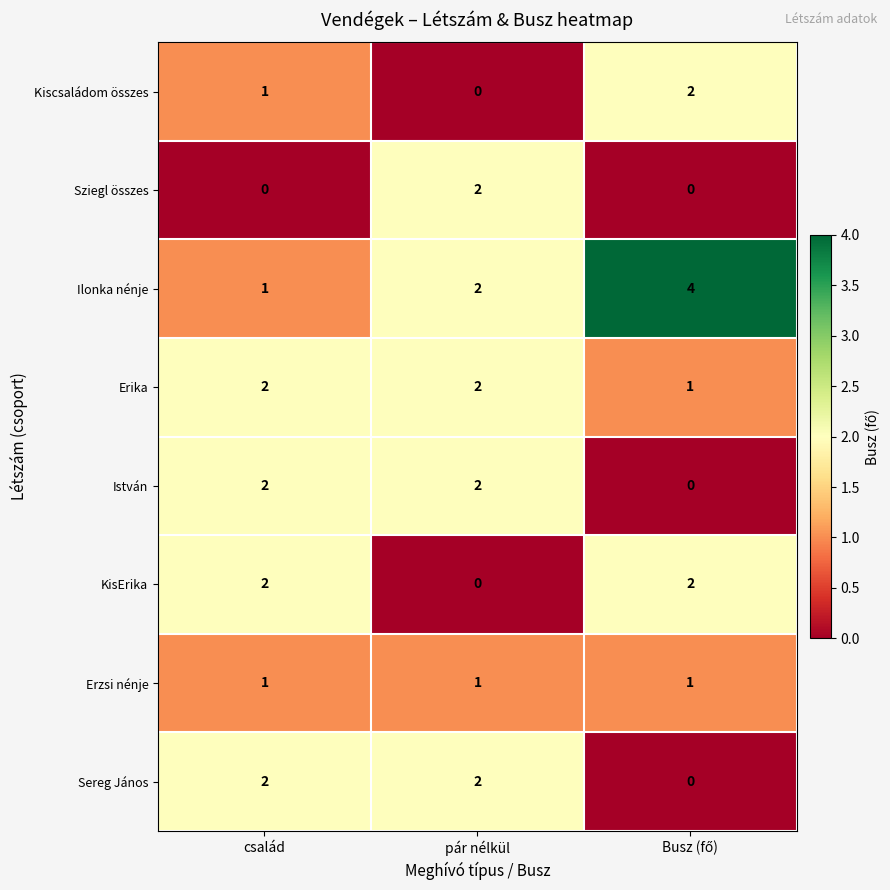

How many István values are between 0 and 2?

3